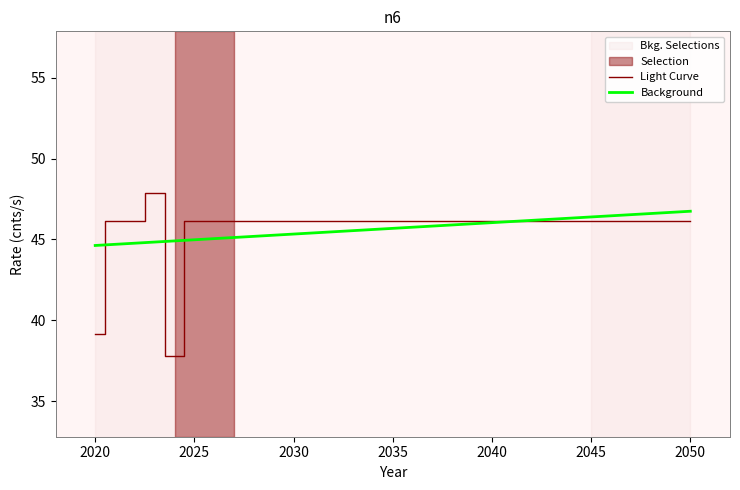

What is the maximum value shown in the chart?

47.9